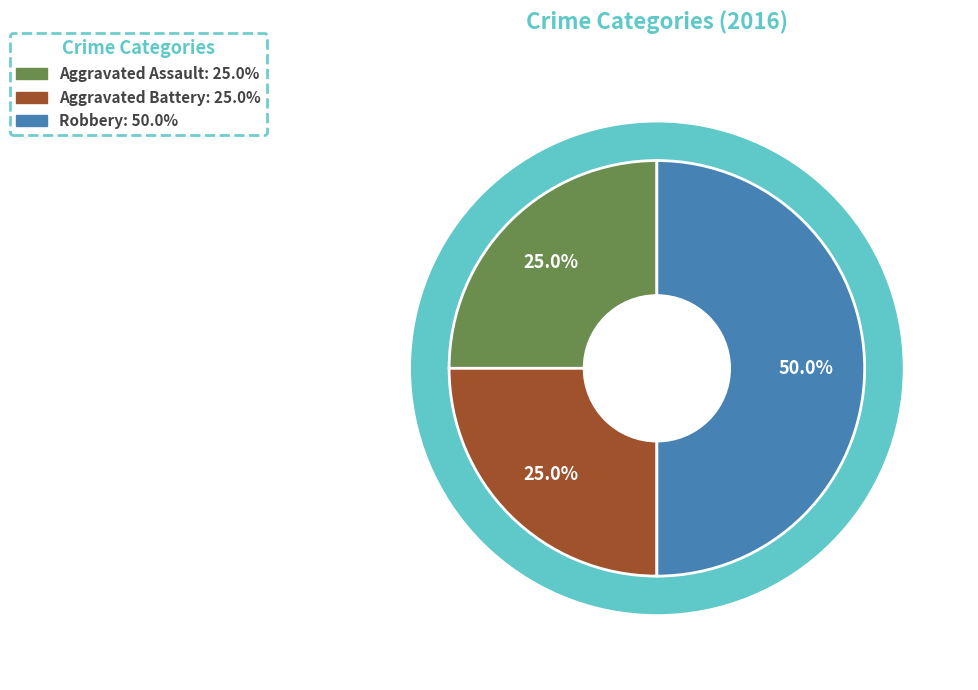

To the nearest percent, what percentage of the pie is Aggravated Assault?

25%